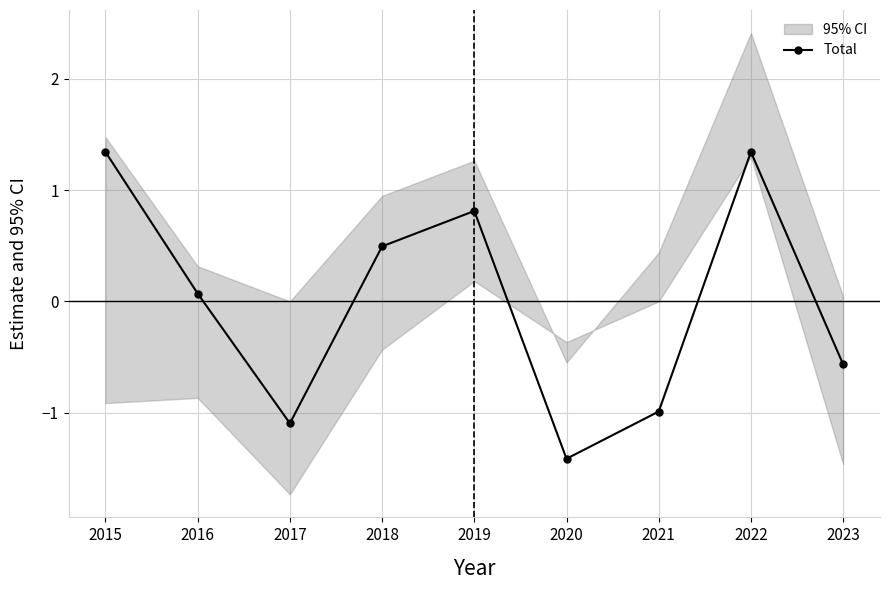

Does the chart have visible grid lines?

Yes